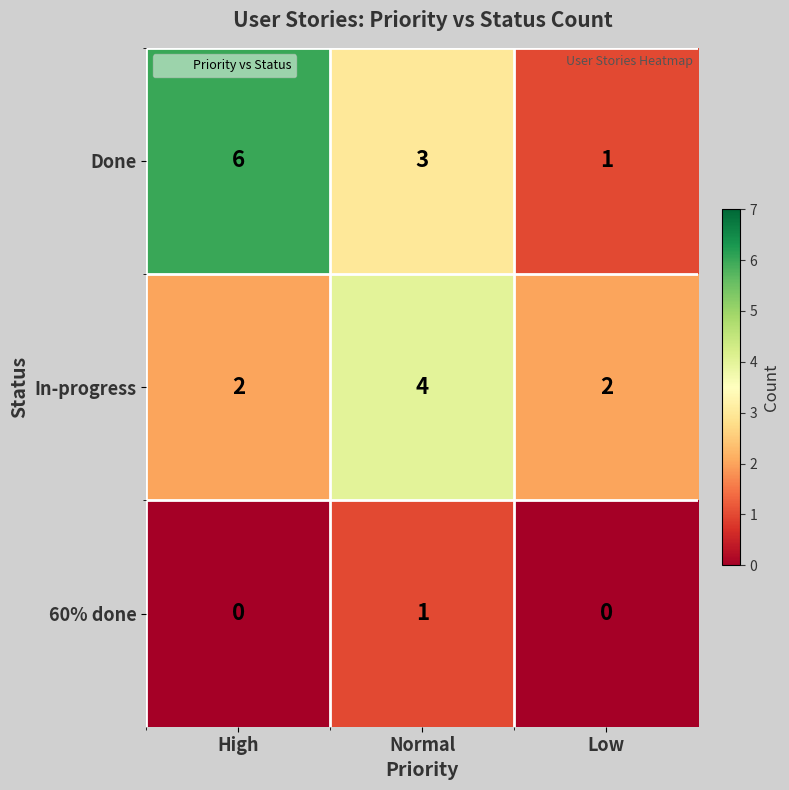

What is the maximum value shown in the chart?

6